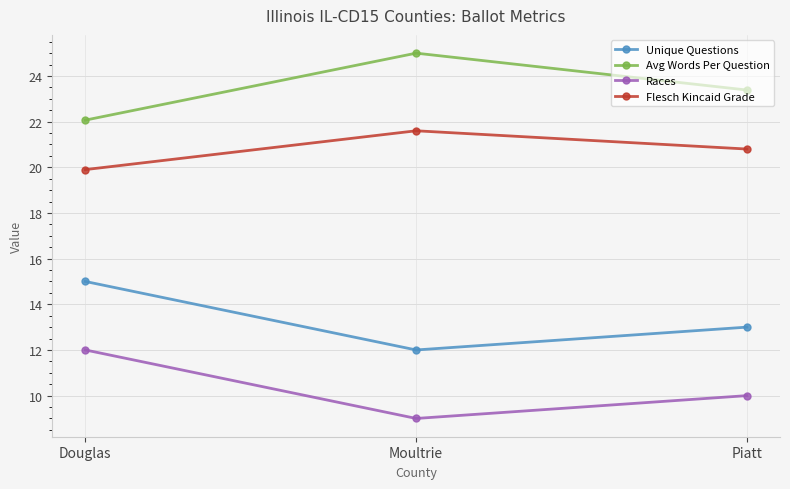

What is the difference between the Races values at Piatt and Moultrie?

1.0